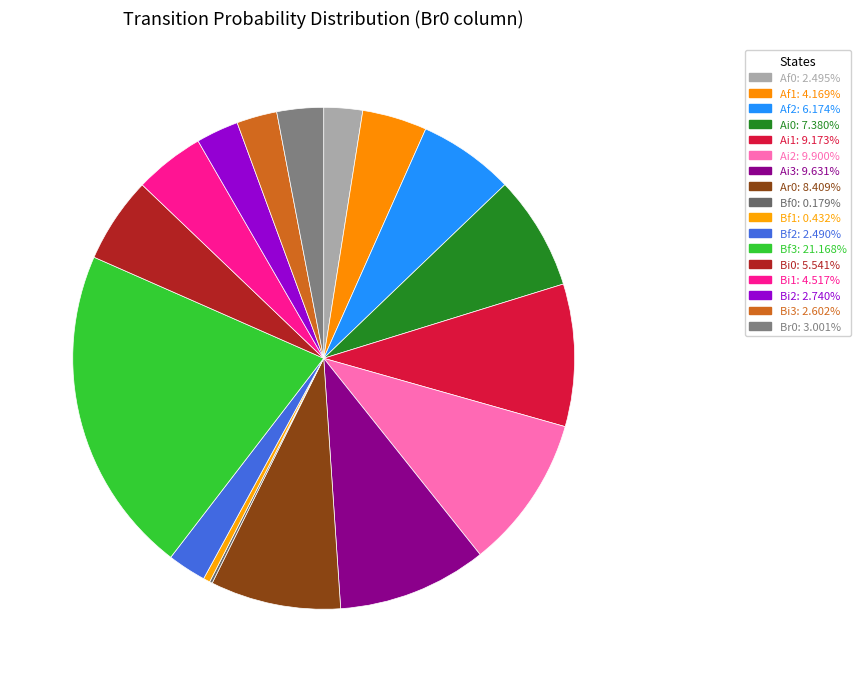

What percentage is NOT represented by Bi2?

97.3%